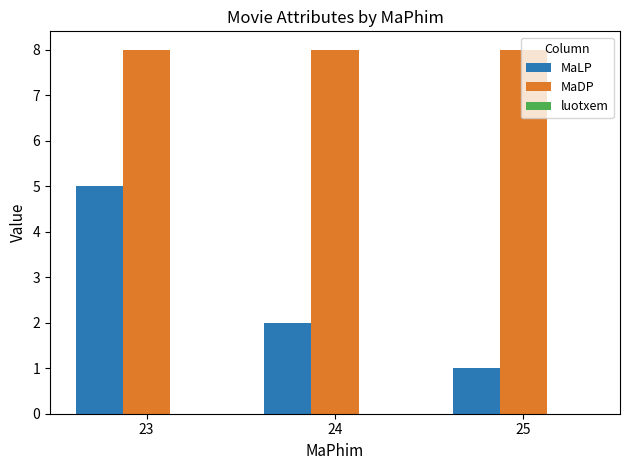

Are the bars horizontal?

No